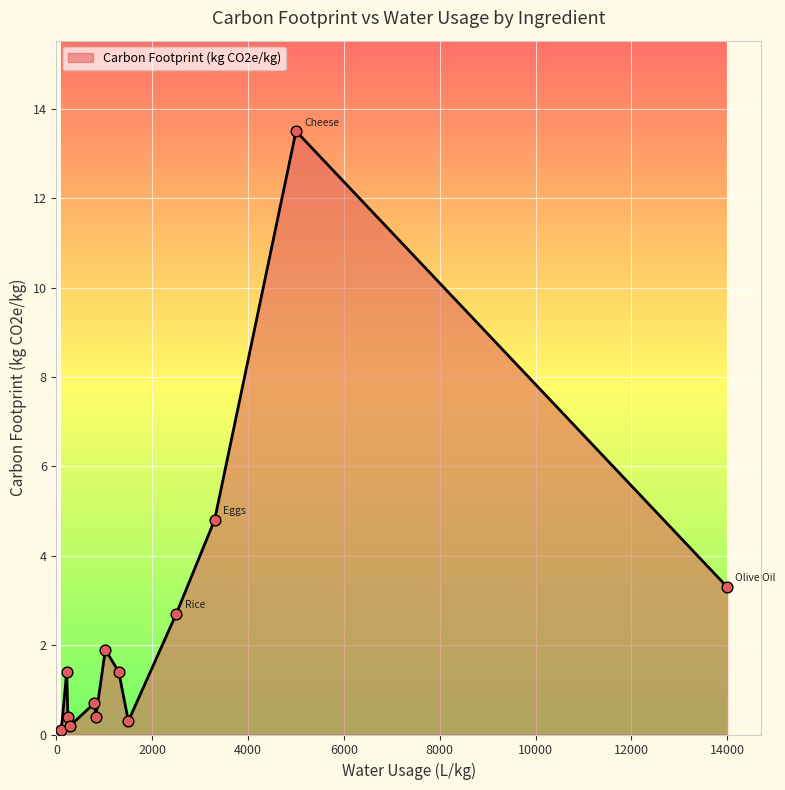

What is the greatest value displayed?

13.5